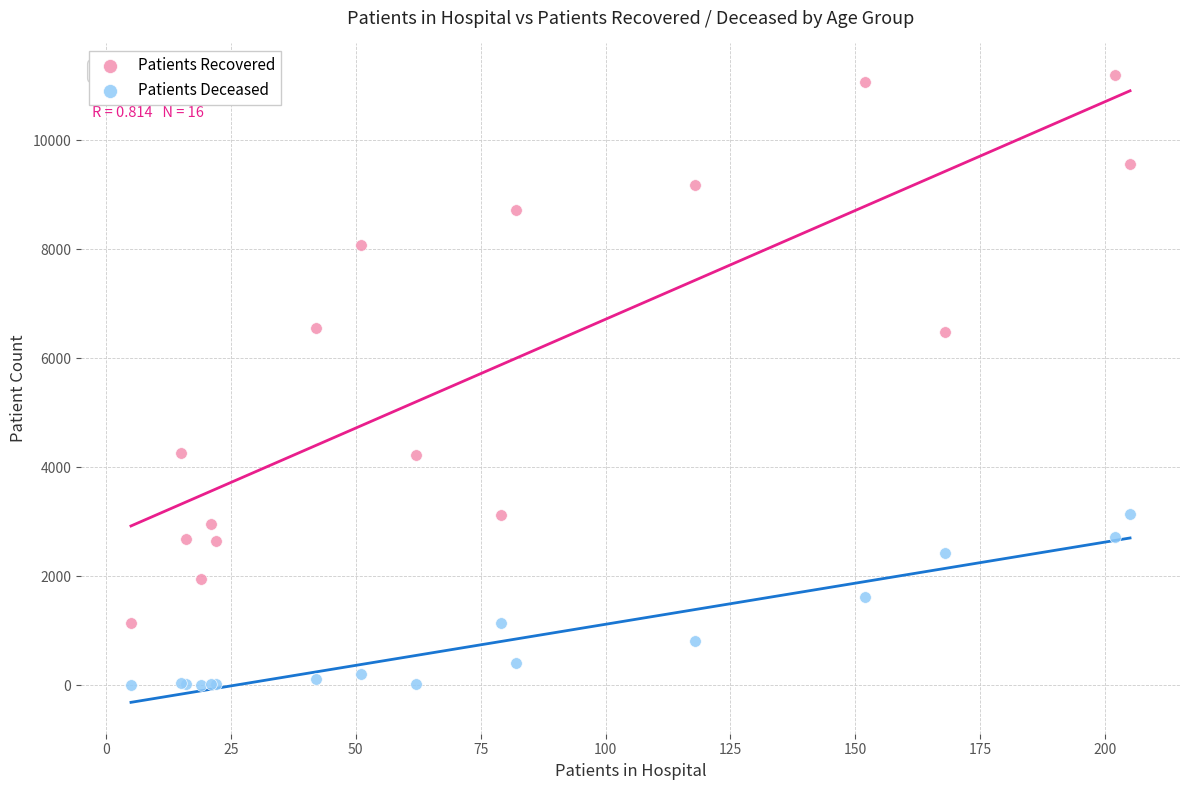

Which series reaches the minimum Y coordinate?

Patients Deceased